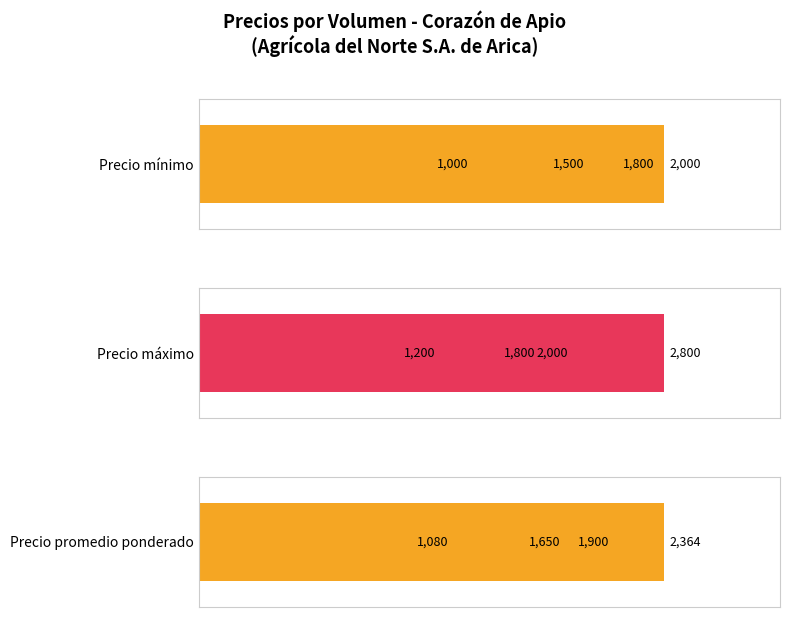

List the series in order of their peak value, lowest first.

Precio mínimo, Precio promedio ponderado, Precio máximo